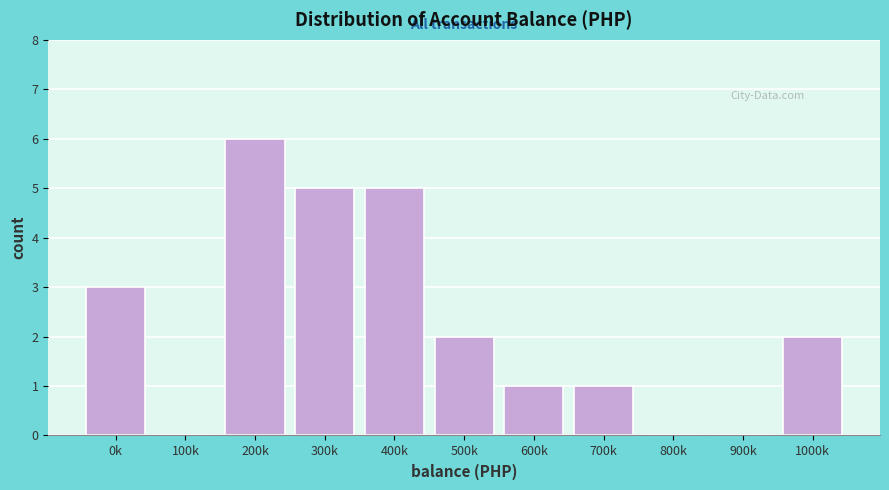

Reading right to left, extract all data points from this chart.

1000k=2	900k=0	800k=0	700k=1	600k=1	500k=2	400k=5	300k=5	200k=6	100k=0	0k=3